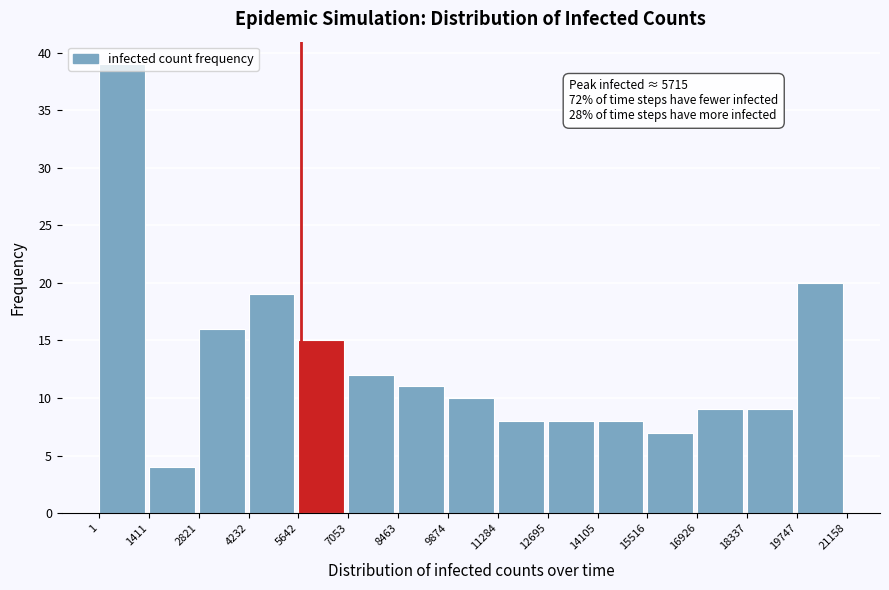

Which range on the x-axis has the tallest bar?

1 to 1411